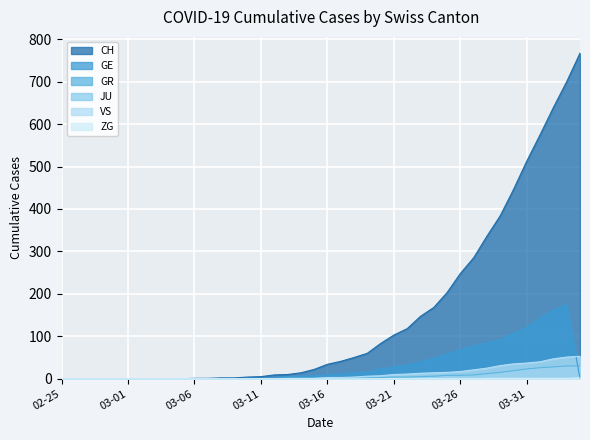

What is the label of the 8th point from the left?

2020-03-03